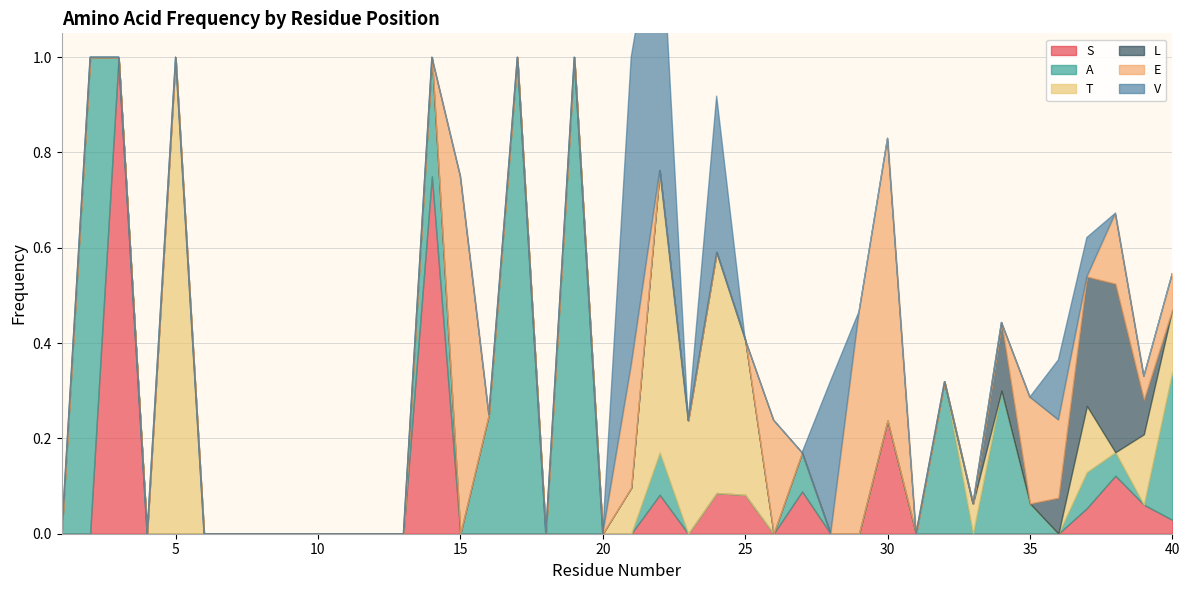

Which series has the largest range (max minus min)?

S